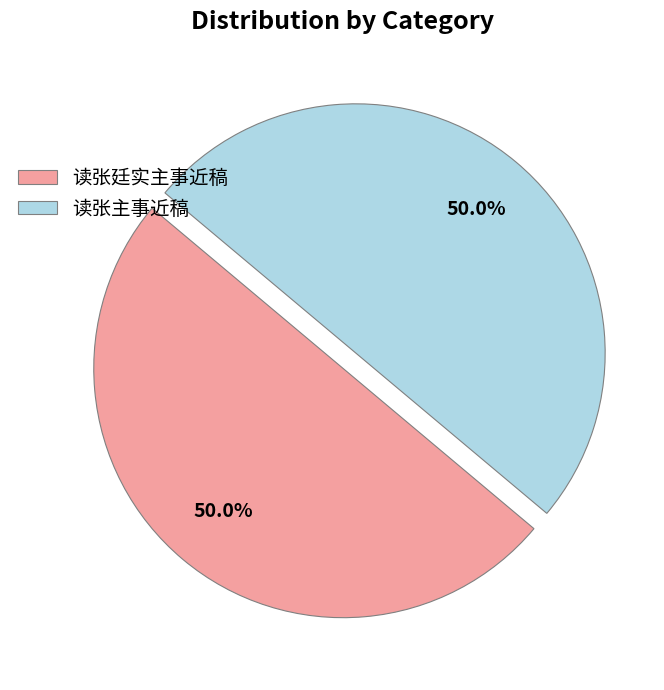

Combined, do 读张主事近稿 and 读张廷实主事近稿 account for over 50%?

Yes